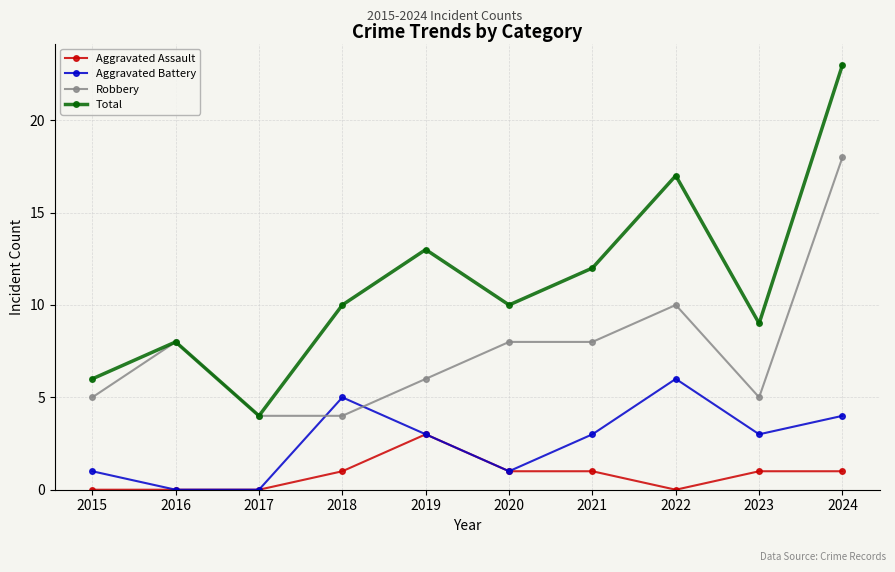

How many values in the Robbery series are below 8?

5